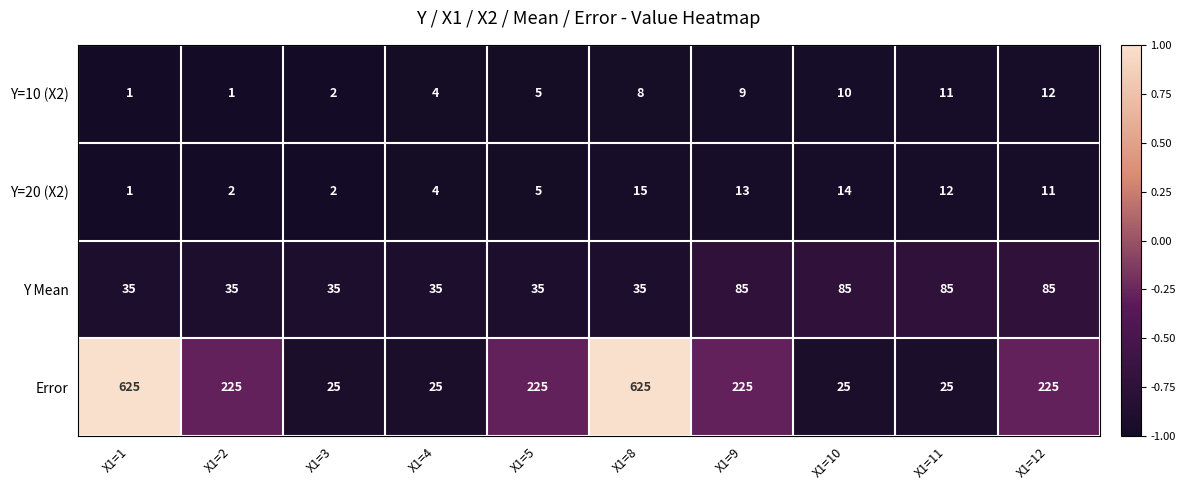

Which series has the largest total across all categories?

Error